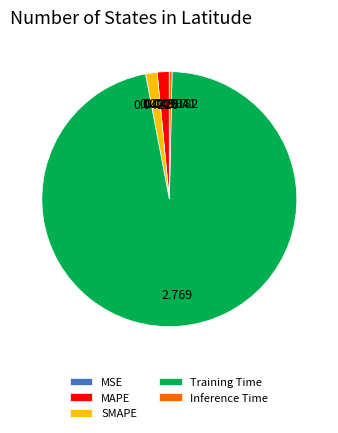

Between Training Time and MAPE, which is larger?

Training Time